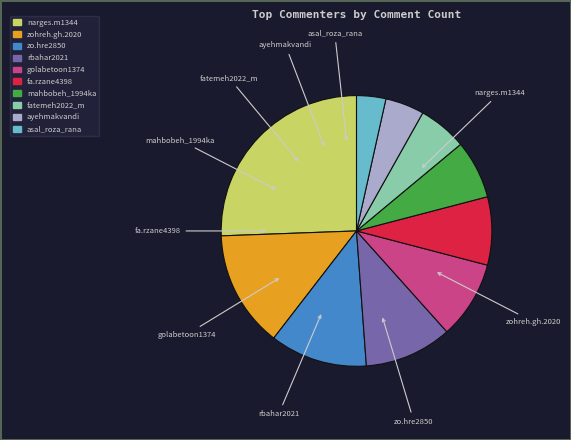

The zohreh.gh.2020 slice represents 14% of the pie. True or false?

True